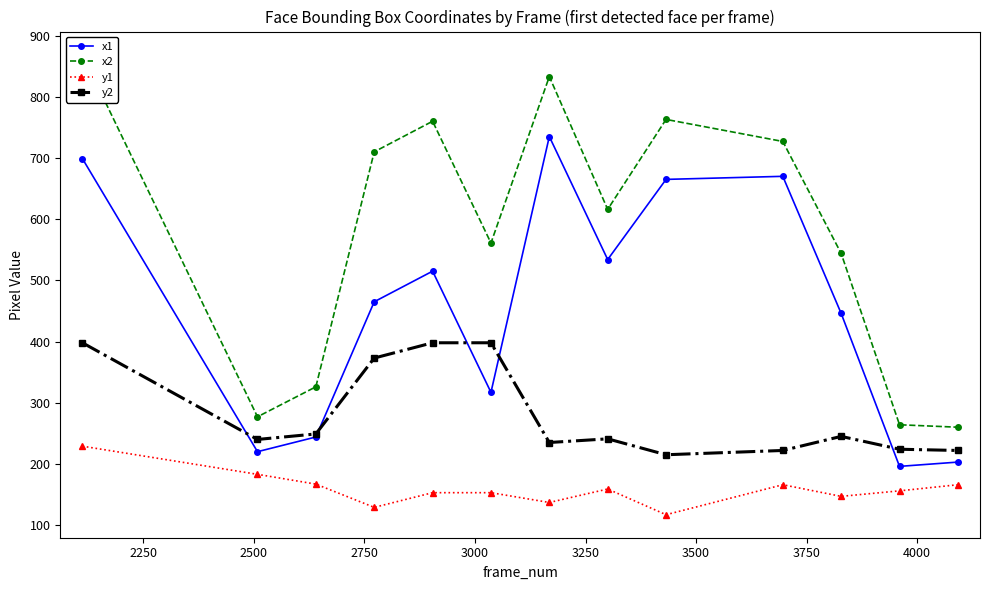

What is the minimum value for y2?

215